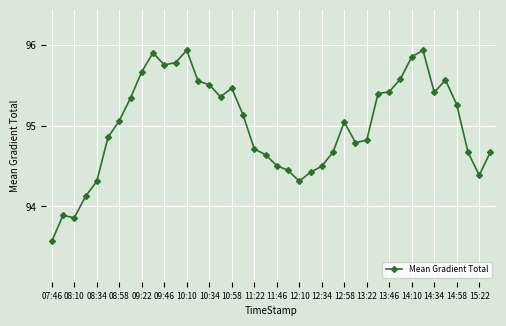

What is the smallest value displayed?

93.6